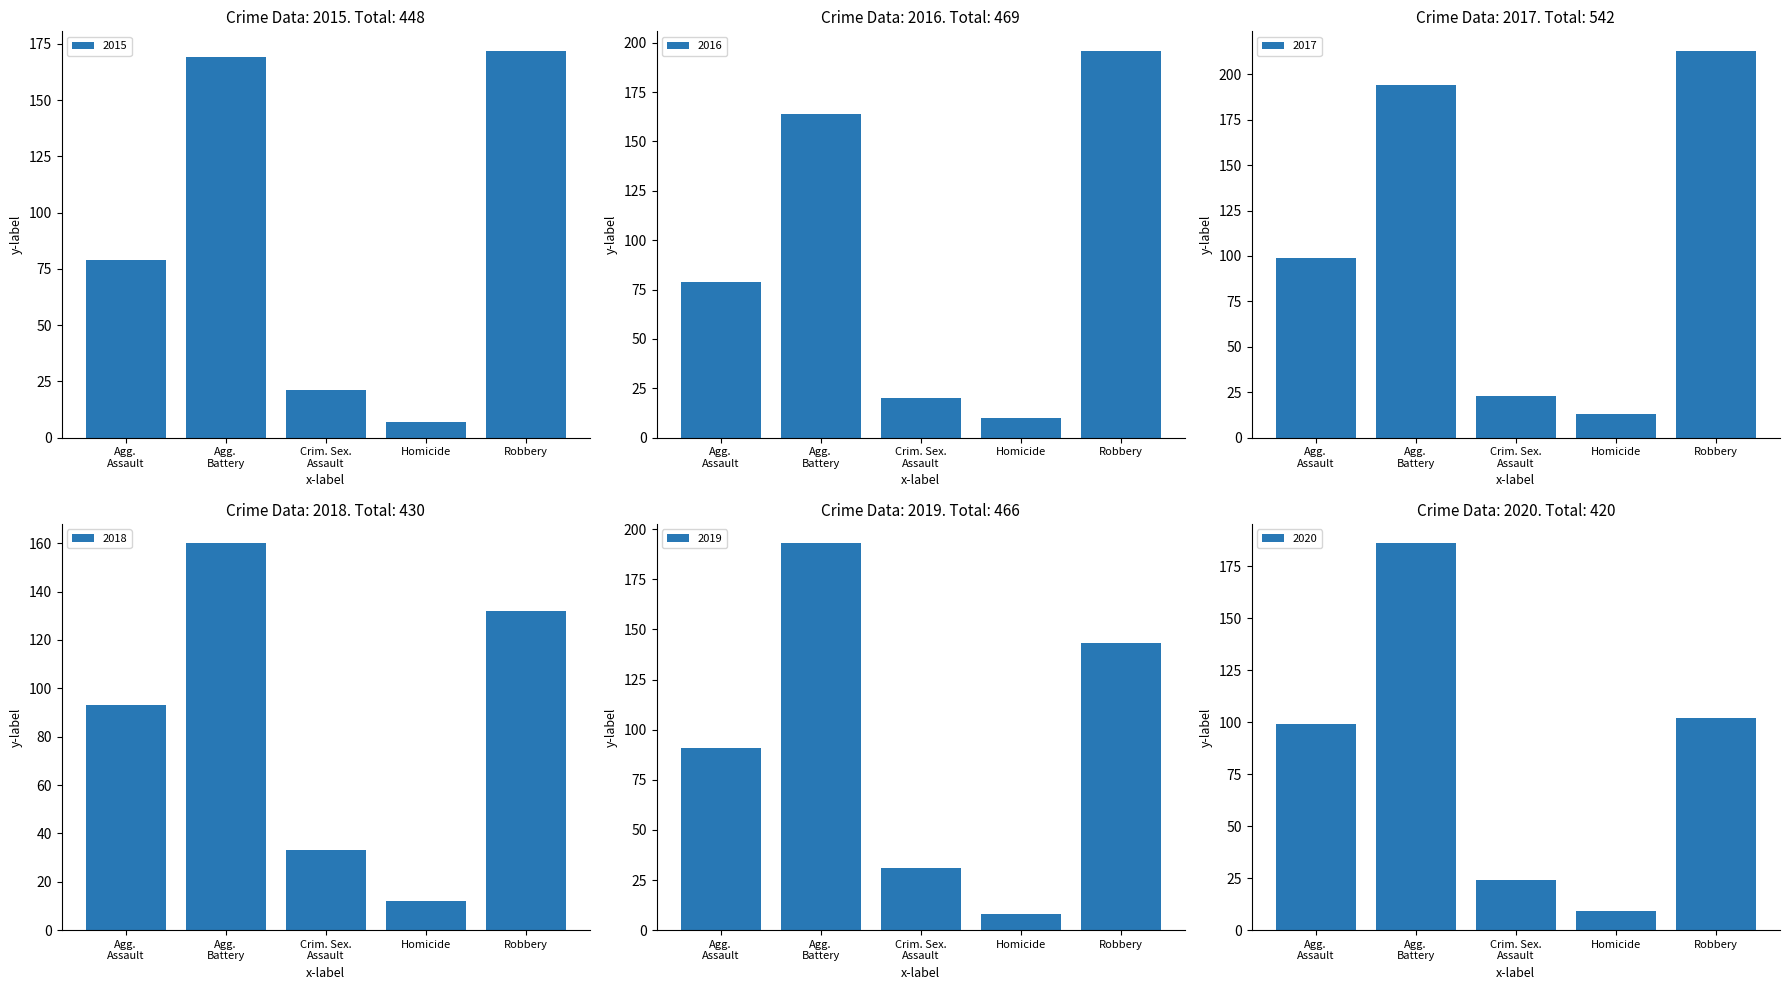

What is the sum of all 2017 values?

542